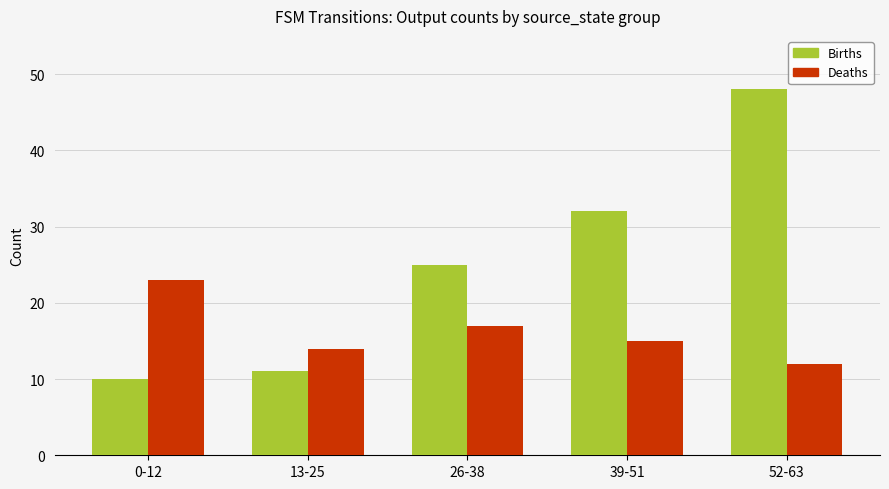

Which series has the widest spread of values?

Births